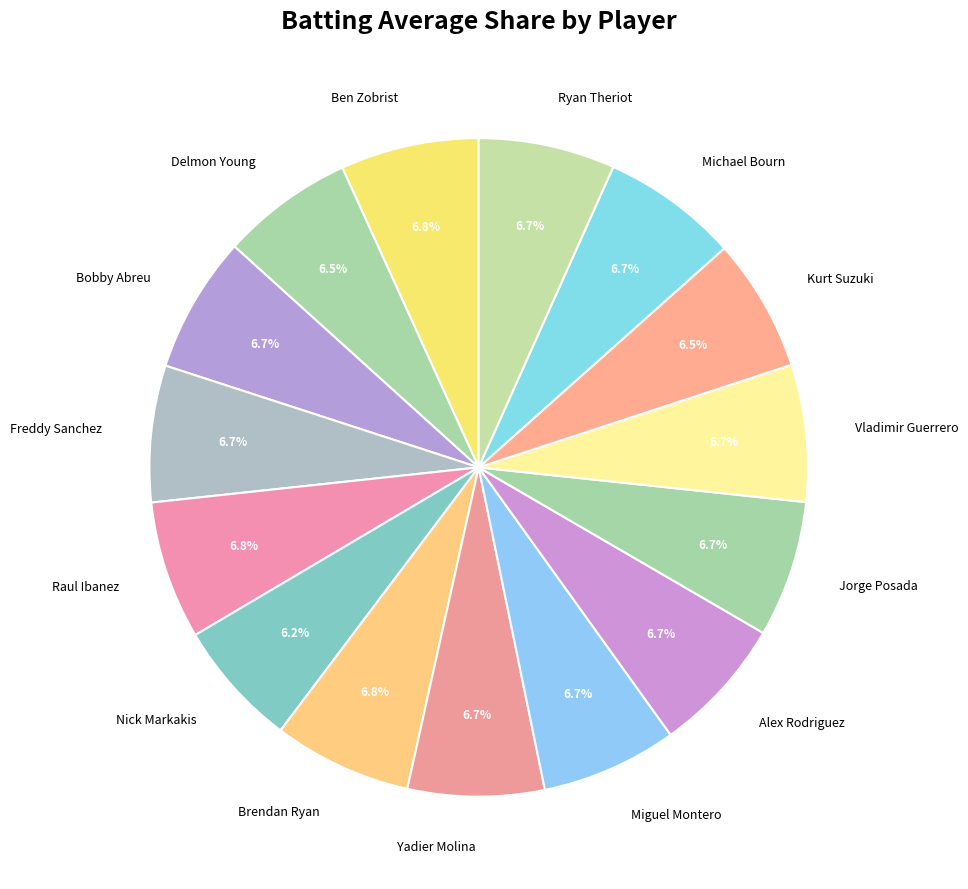

What is the total percentage of Alex Rodriguez and Raul Ibanez?

13.5%